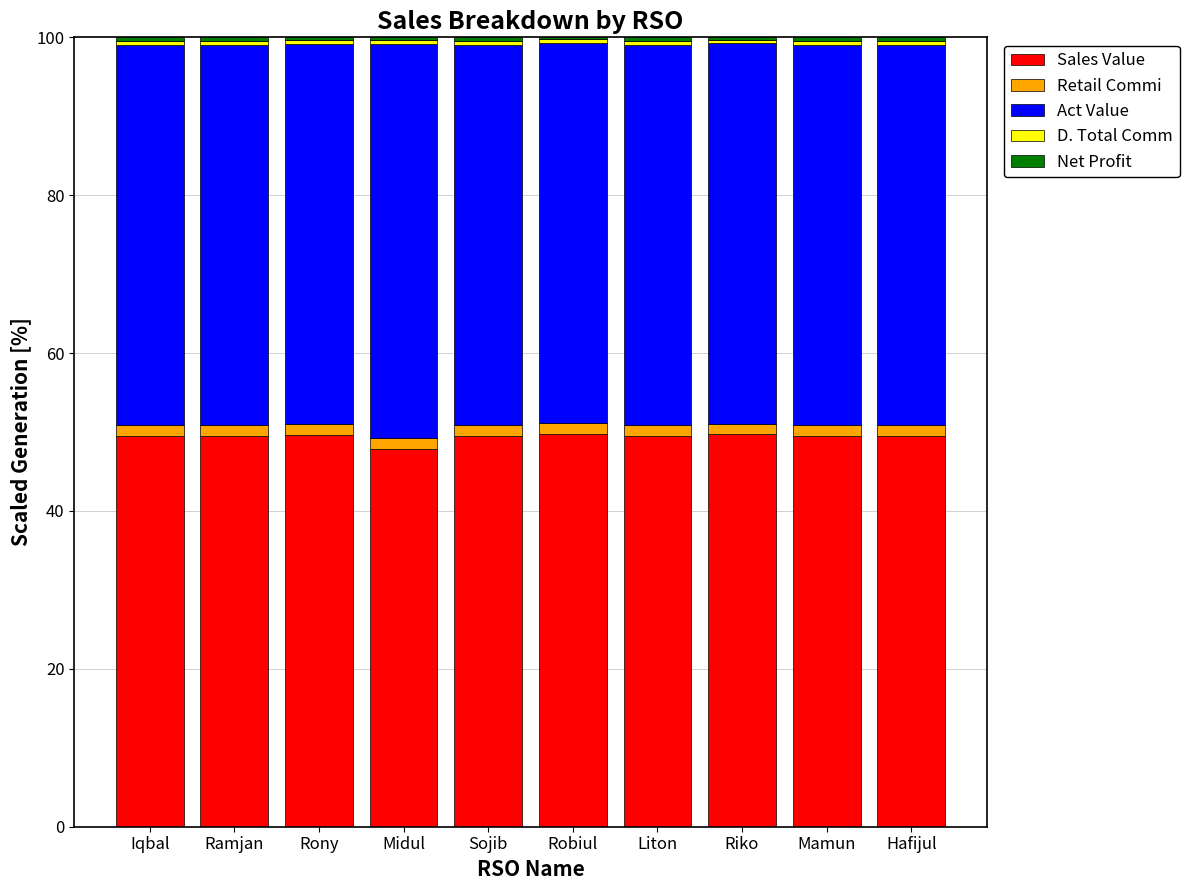

True or false: Sales Value has a value of 24.0 at Rony.

False